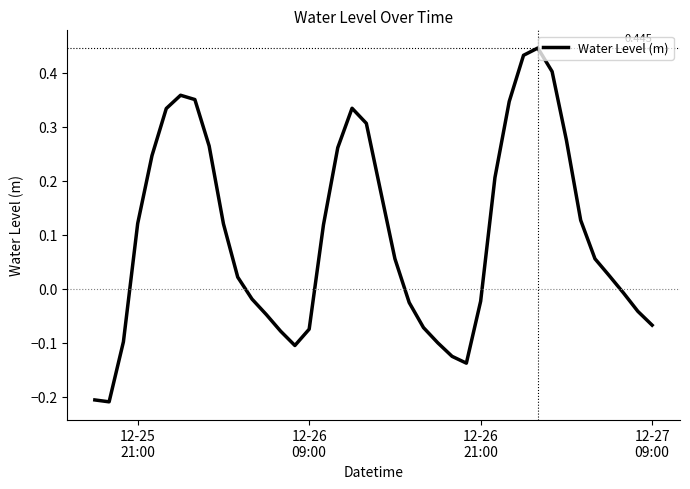

How many series are shown in this chart?

1